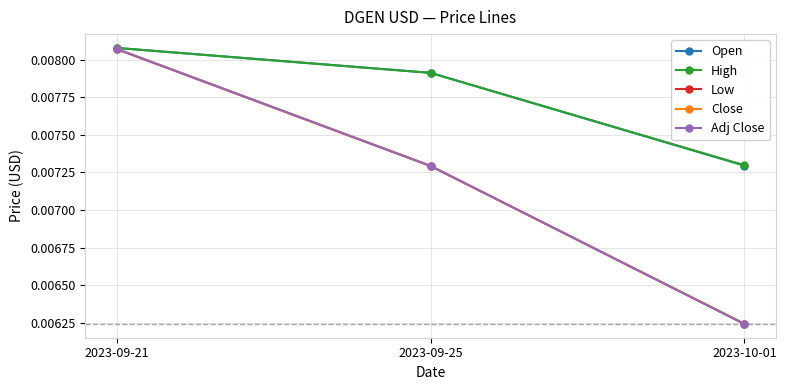

List the labels in order of Adj Close value, largest first.

2023-09-21, 2023-09-25, 2023-10-01